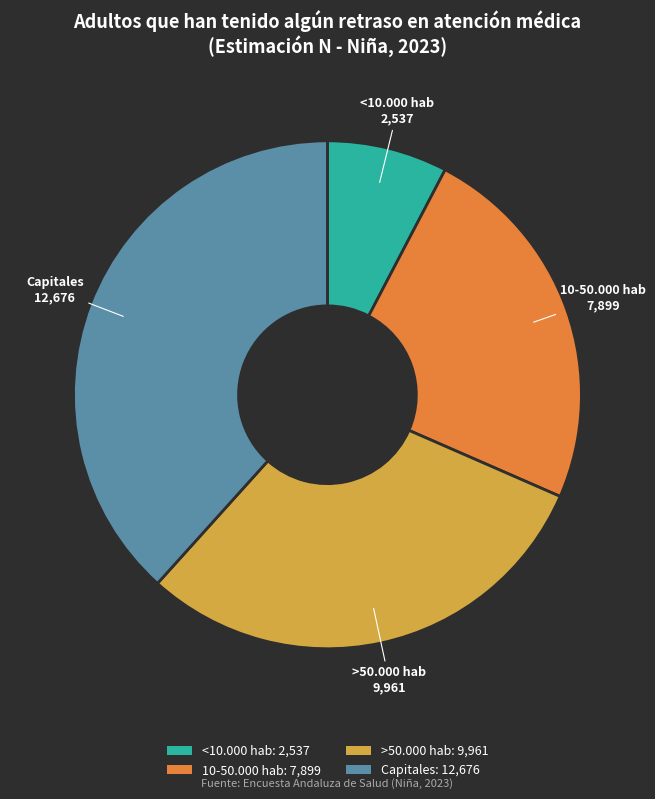

Between >50.000 hab and <10.000 hab, which is larger?

>50.000 hab